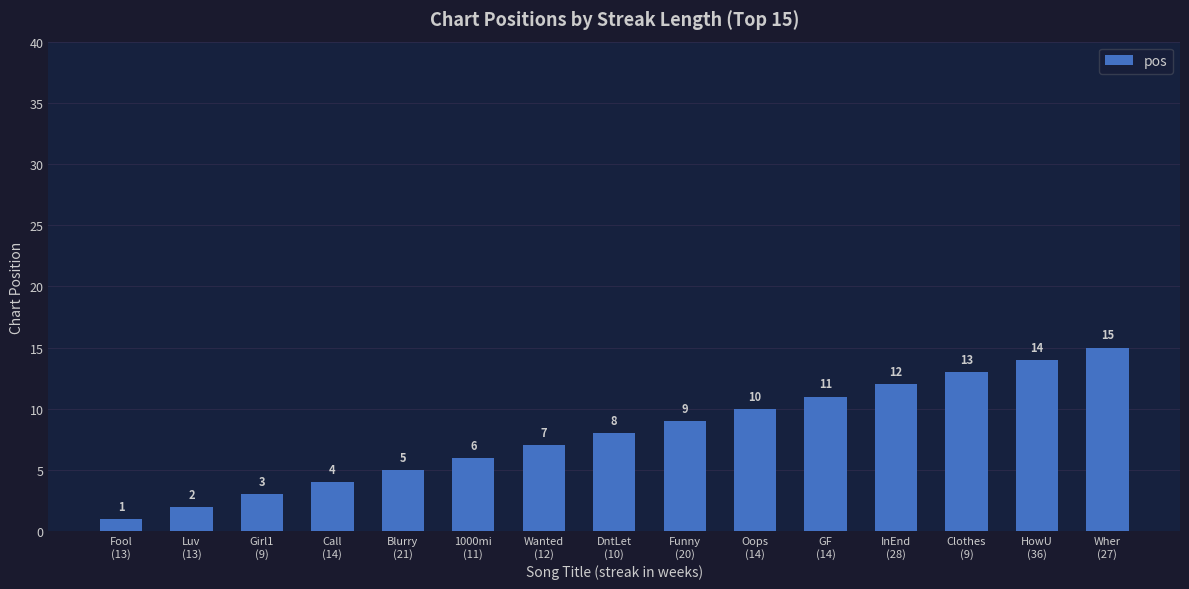

Are the bars horizontal?

No